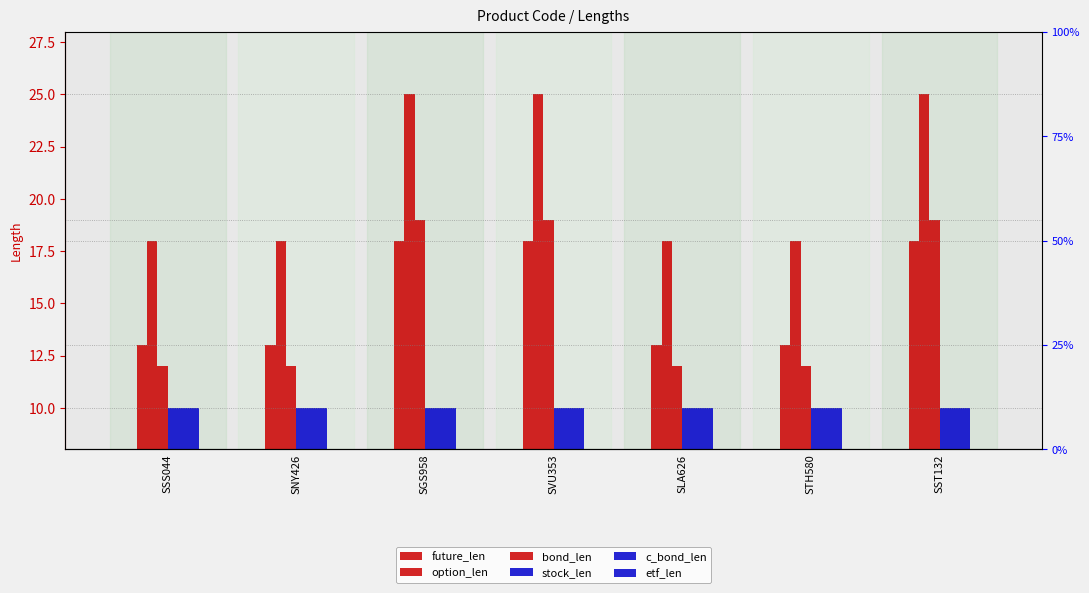

Between SGS958 and STH580, which is larger?

SGS958